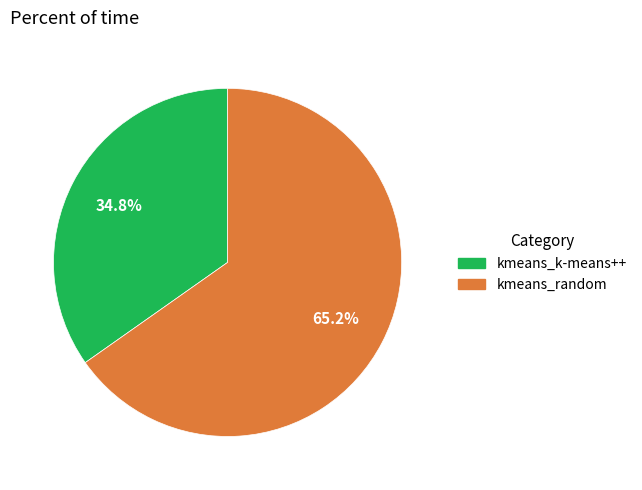

Does kmeans_k-means++ represent more than half of the total?

No